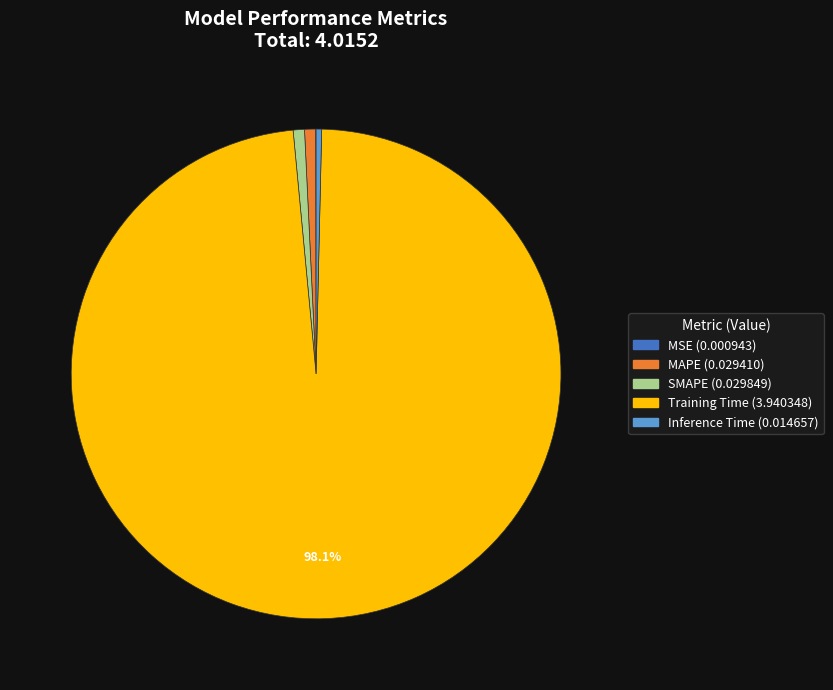

Which has a higher value, Inference Time or Training Time?

Training Time